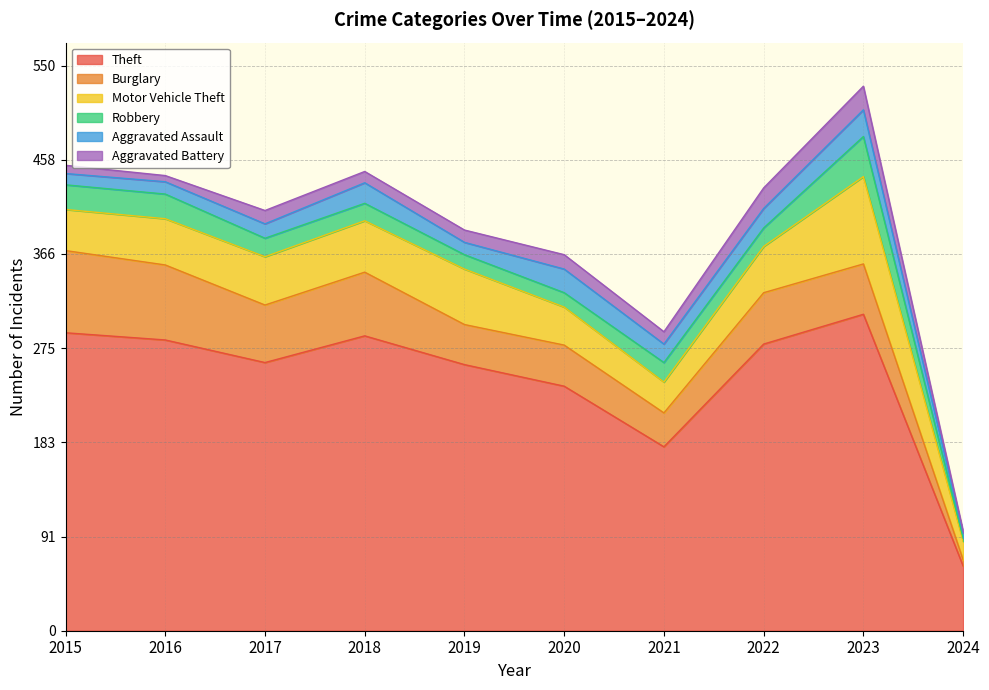

How many interior local valleys does the Aggravated Battery series have?

3